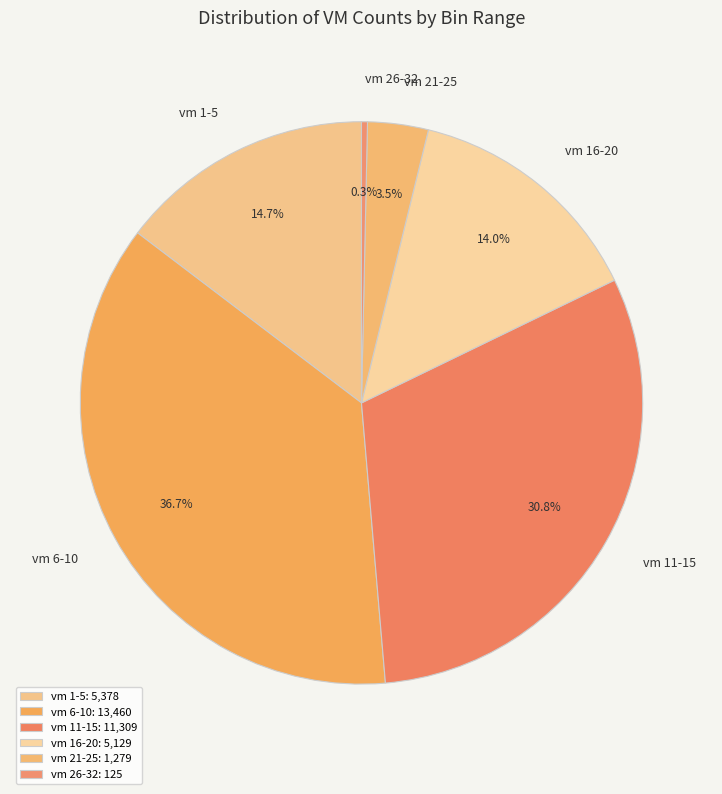

How many segments does this pie chart have?

6